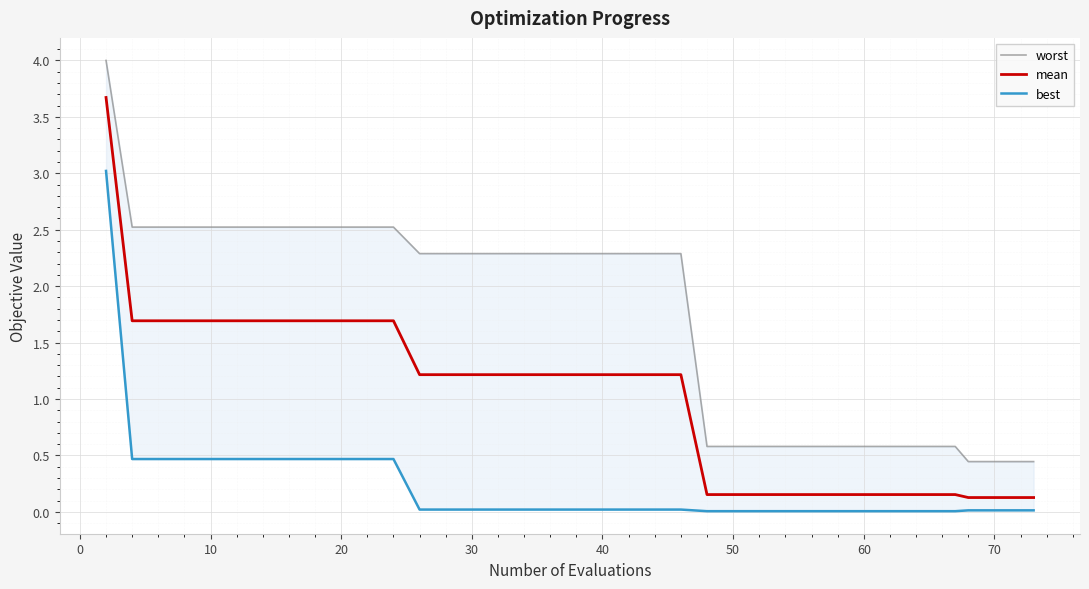

True or false: worst and best intersect in this chart.

False